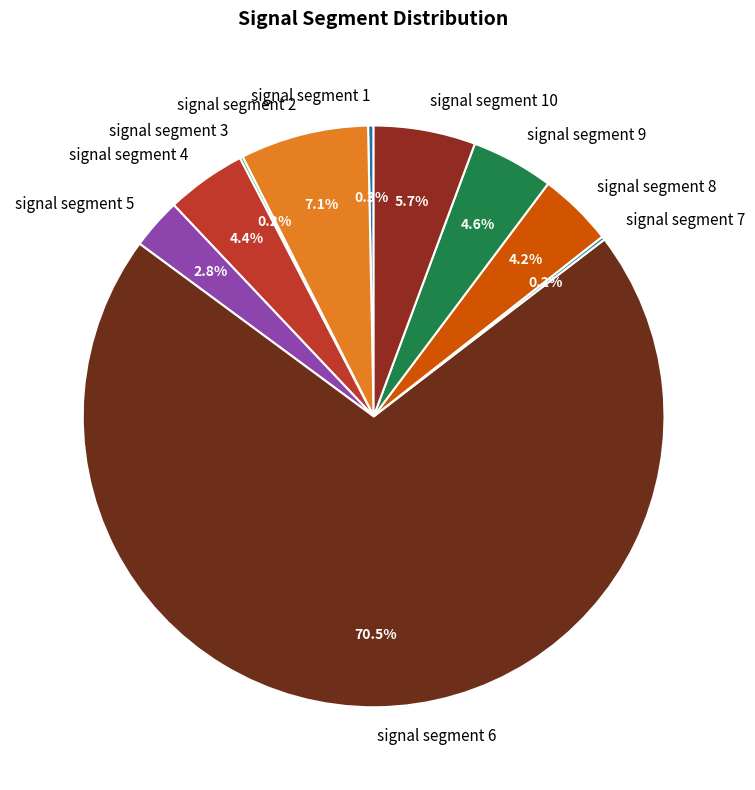

To the nearest percent, what percentage of the pie is signal segment 5?

3%